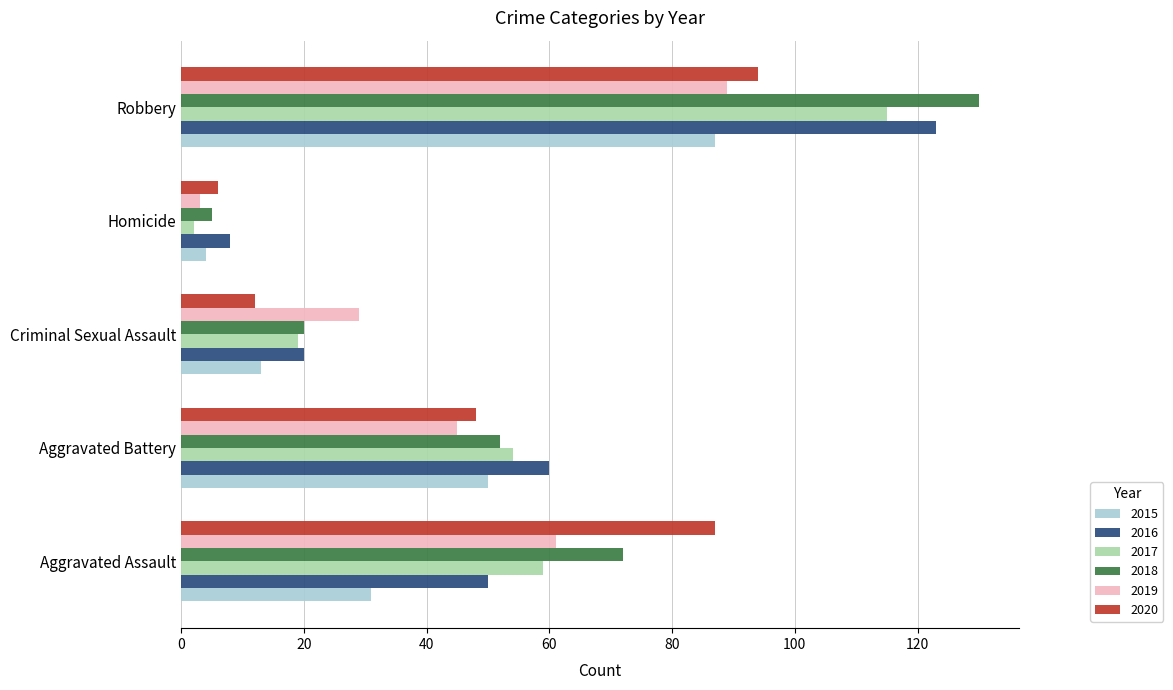

Count the number of data series in this chart.

6